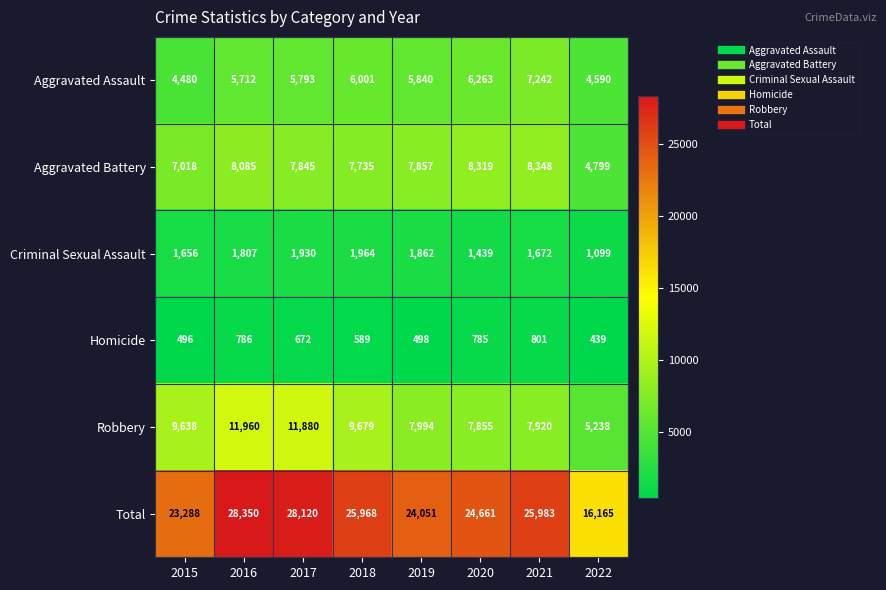

Is it true that Total equals 28120 at 2017?

True